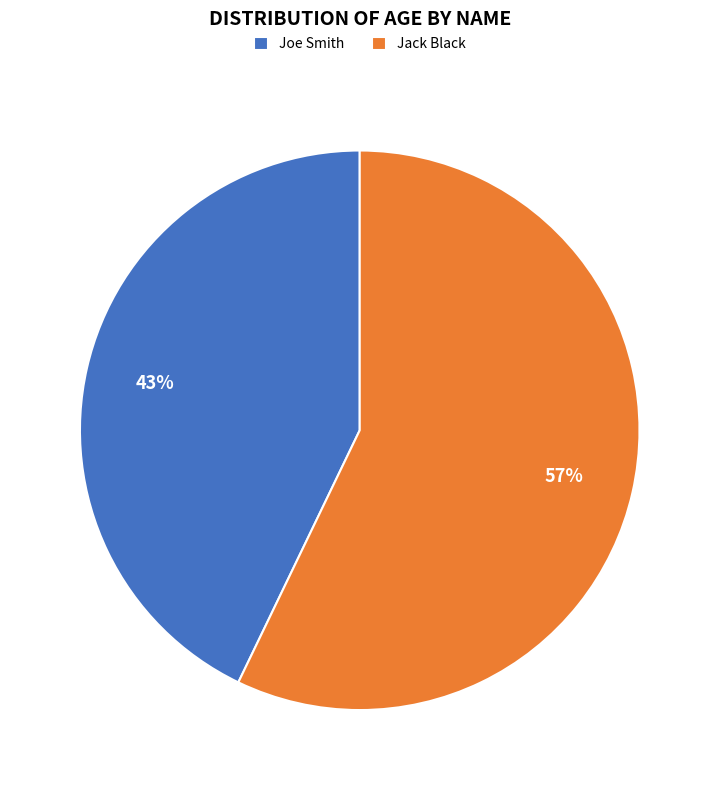

The Joe Smith slice represents 43% of the pie. True or false?

True